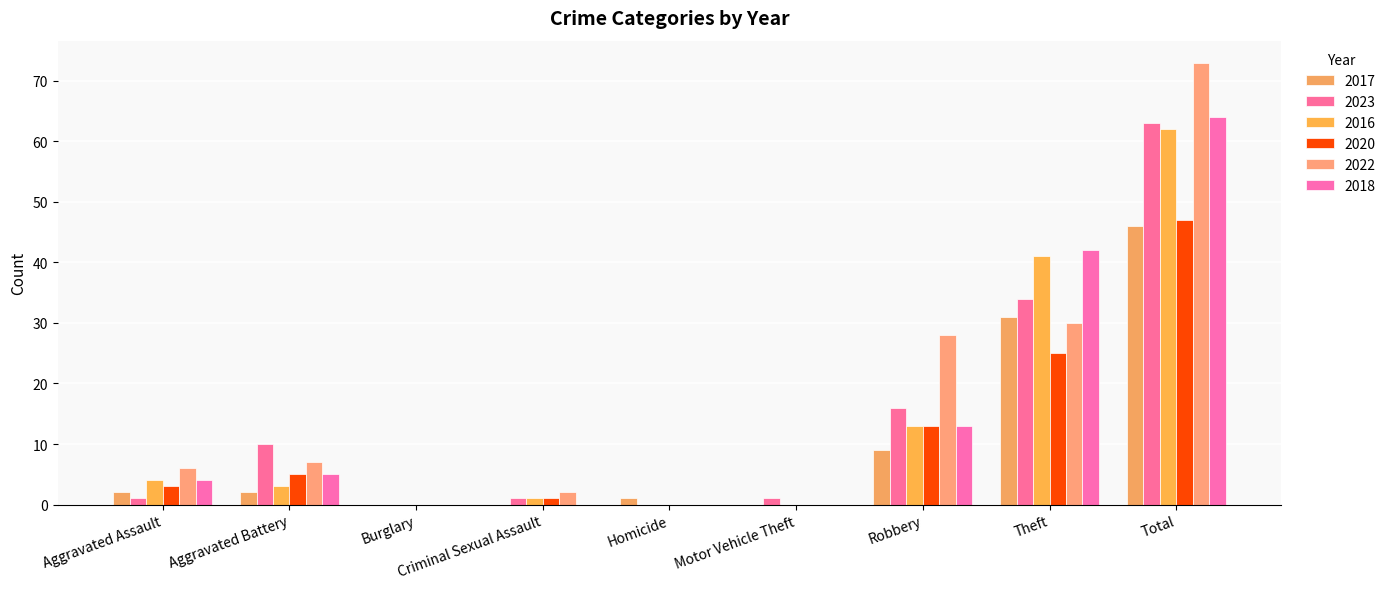

What is the difference between the maximum and minimum values in the 2017 series?

46